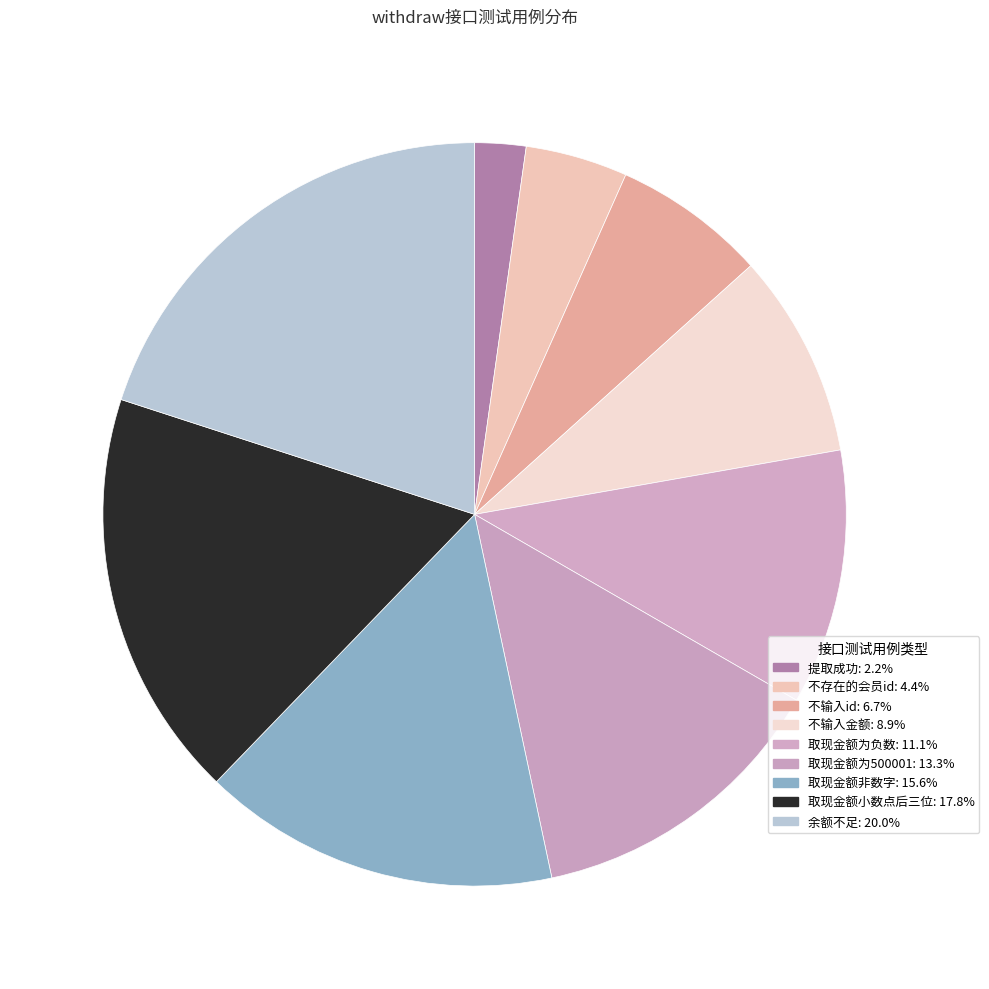

To the nearest percent, what is the combined percentage of 取现金额非数字 and 取现金额为500001?

29%